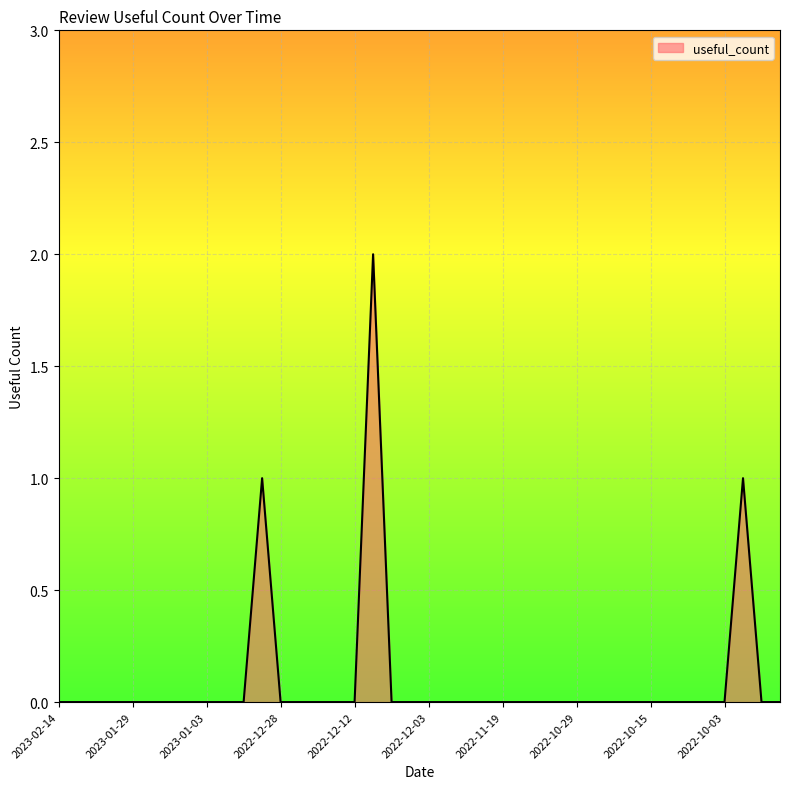

How many lines are shown in the chart?

1